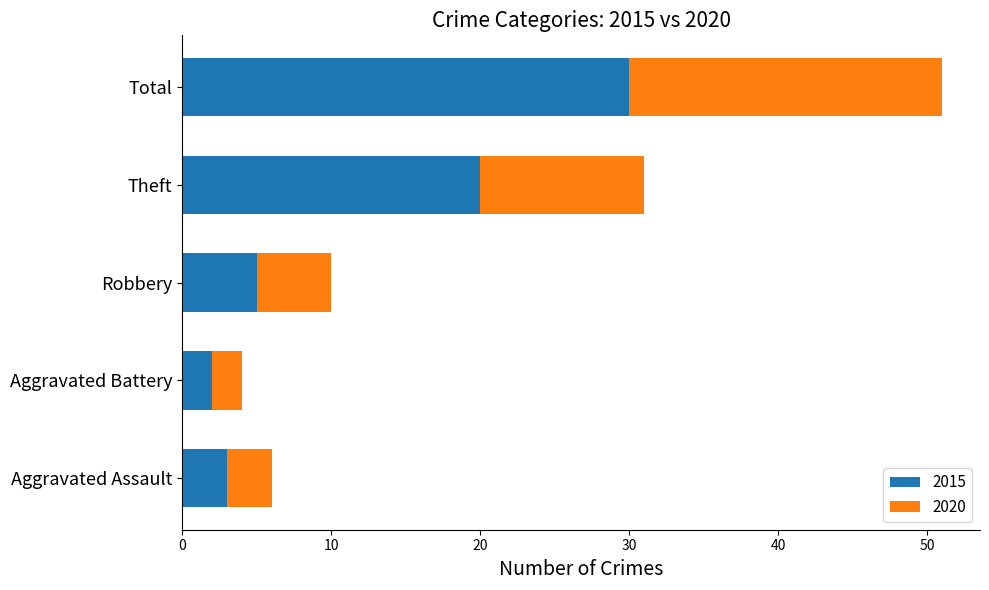

What is the total value across all series at Aggravated Assault?

6